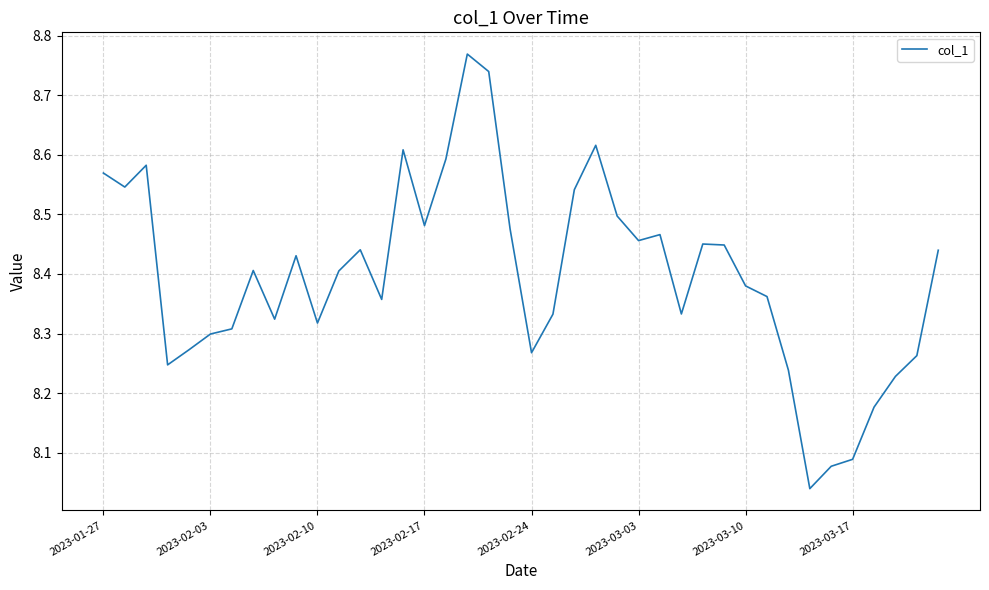

How many distinct data groups are displayed?

1